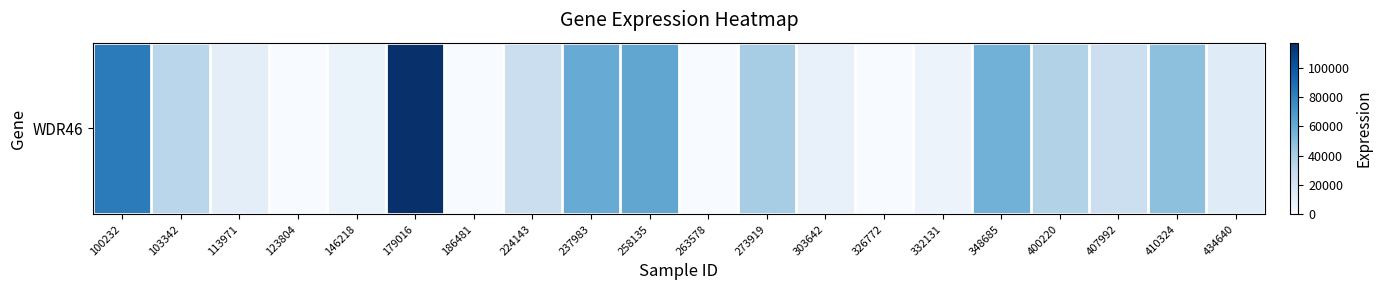

What is the approximate value at 224143, to the nearest 100?

26100